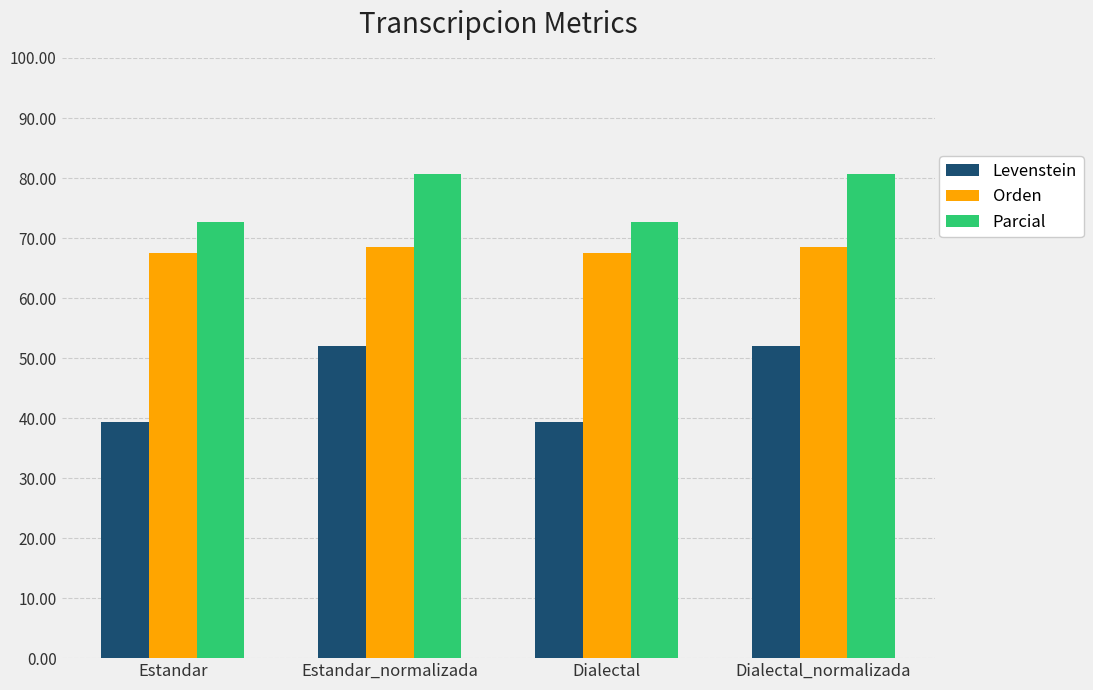

Reading left to right, list all the values displayed in this chart.

Levenstein: 39.3	52.0	39.3	52.0
Orden: 67.6	68.5	67.6	68.5
Parcial: 72.7	80.6	72.7	80.6